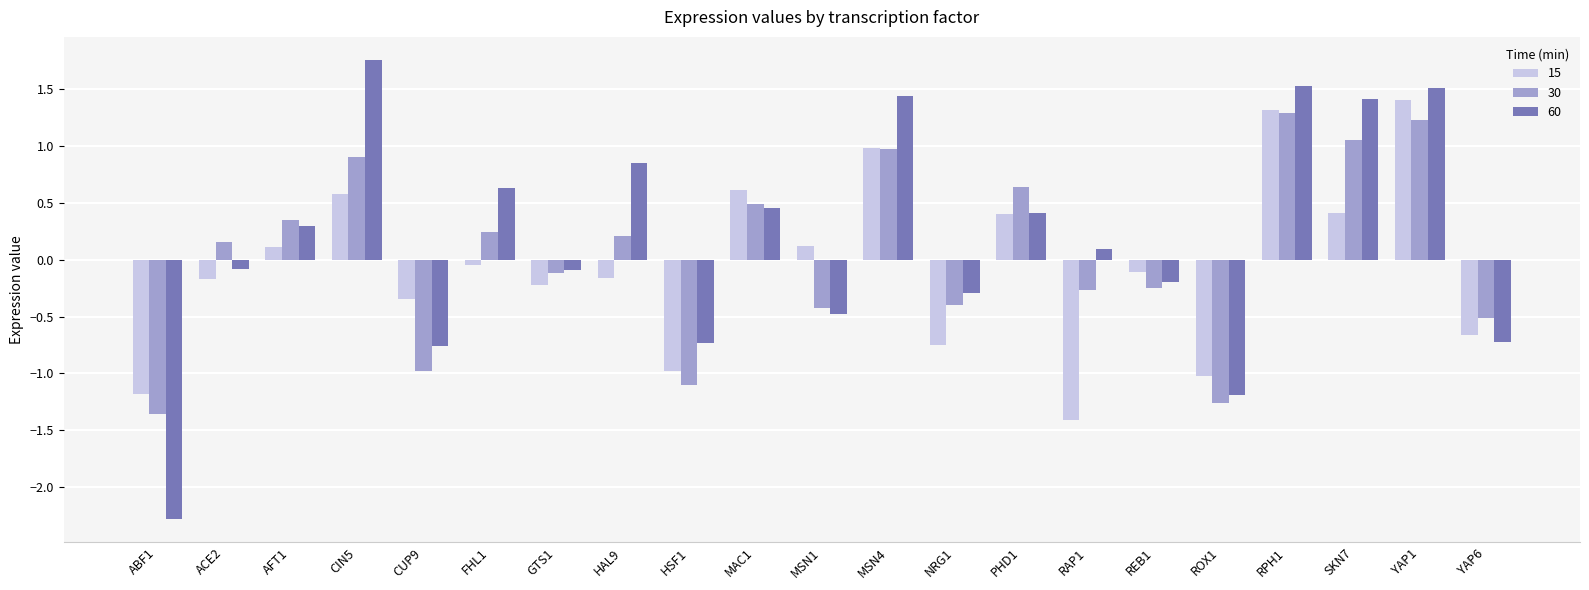

What is the sum of all 30 values?

0.9